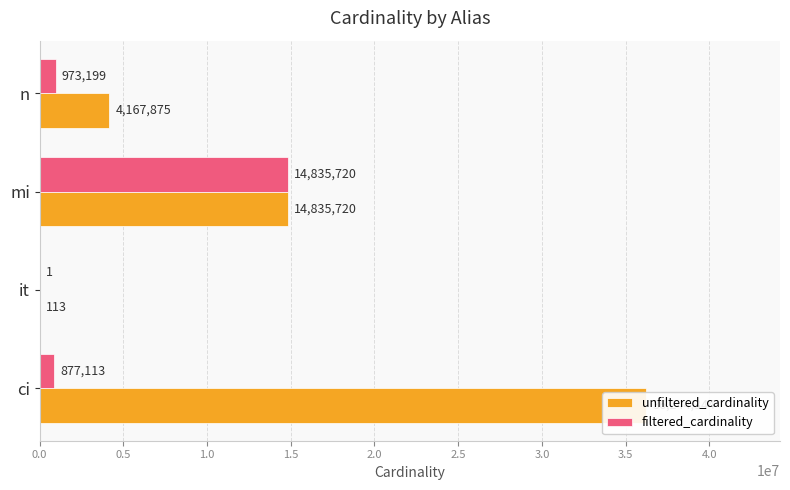

What position from the left is 1.0?

3